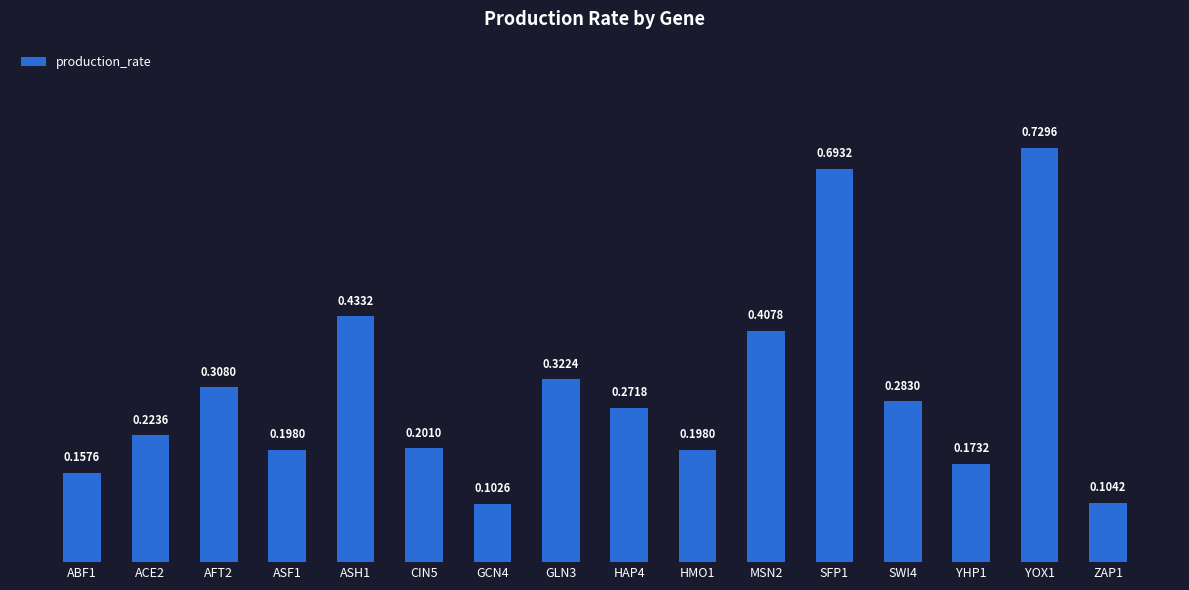

Is it true that the value at CIN5 is 0.3?

False